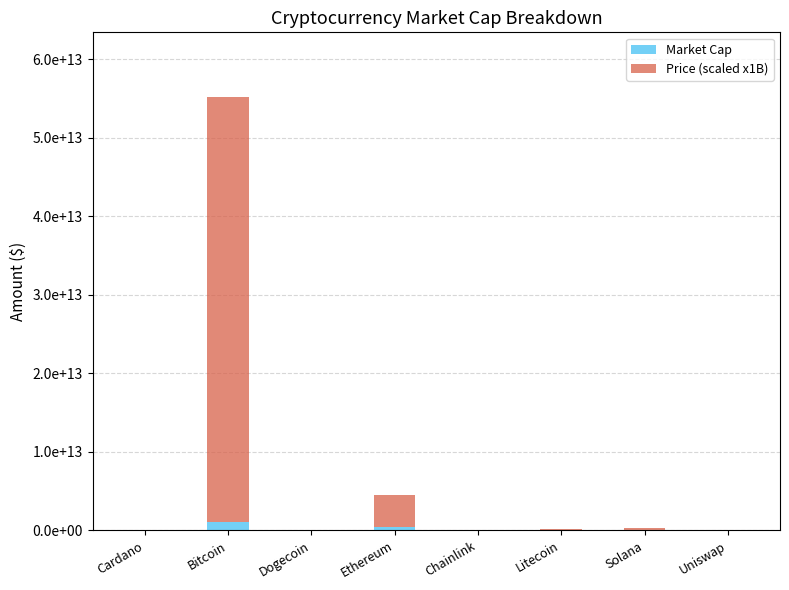

What is the value of the Market Cap bar at the 5th from the left?

10923240242